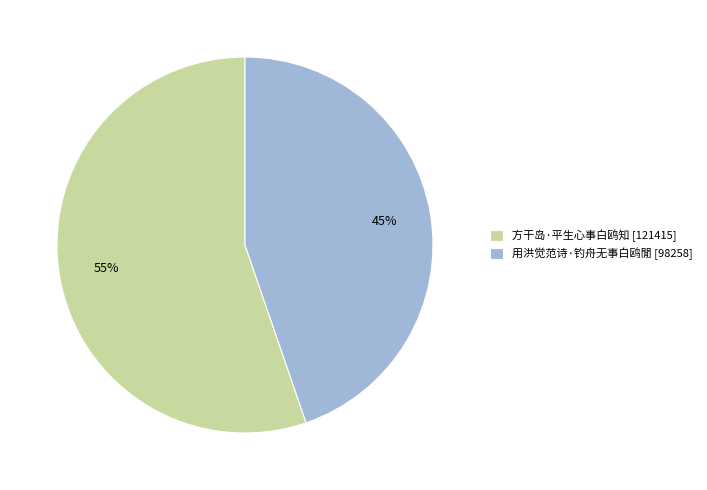

Combined, do 方干岛·平生心事白鸥知 [121415] and 用洪觉范诗·钓舟无事白鸥閒 [98258] account for over 50%?

Yes